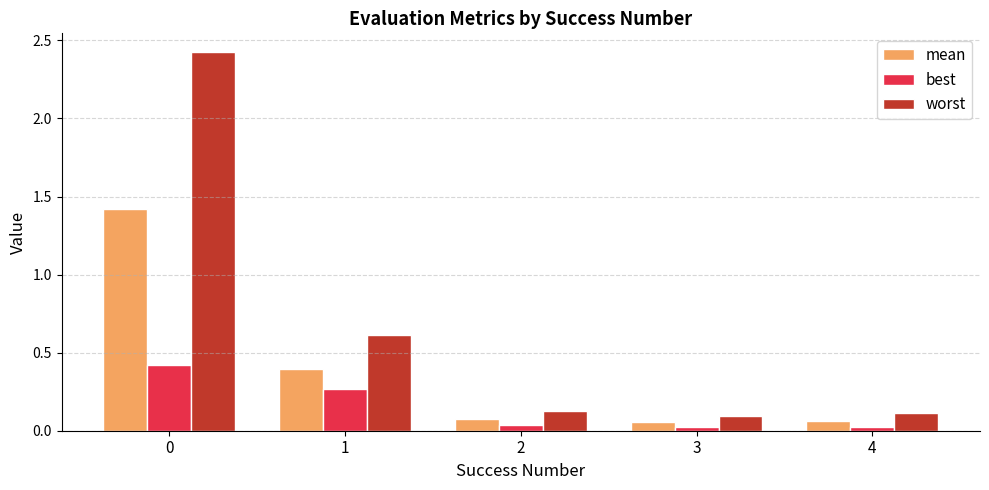

Which series has the largest range (max minus min)?

worst